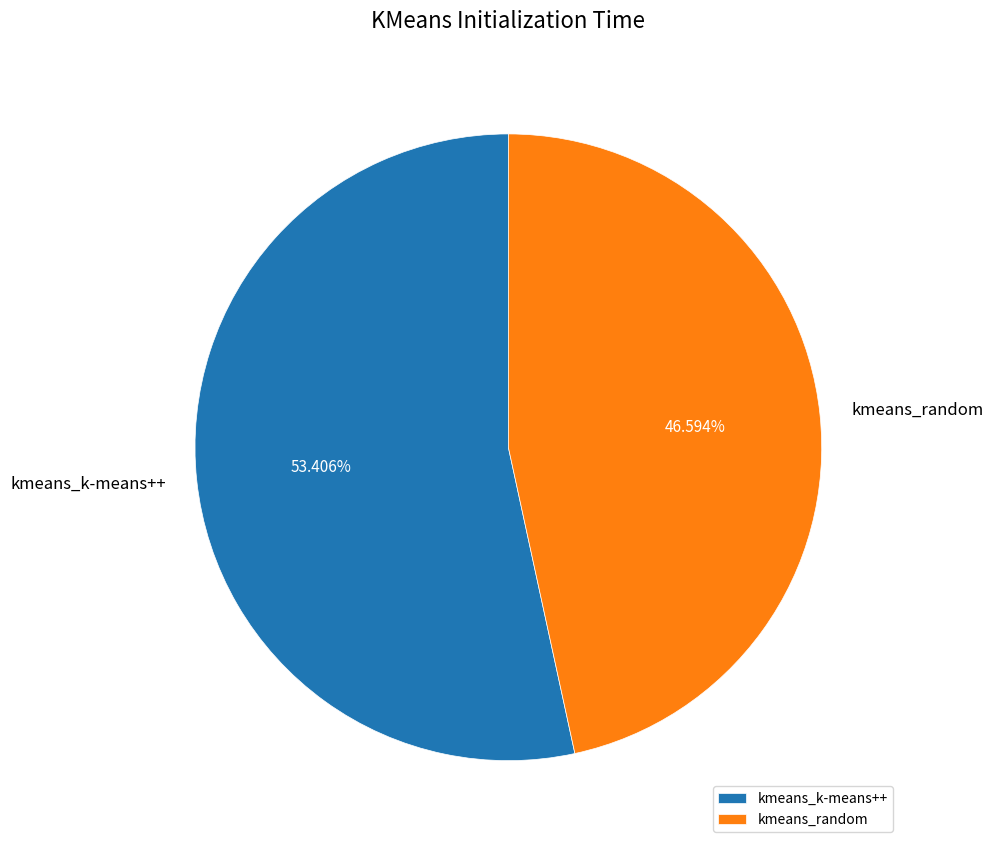

To the nearest percent, what portion does kmeans_k-means++ represent?

53%